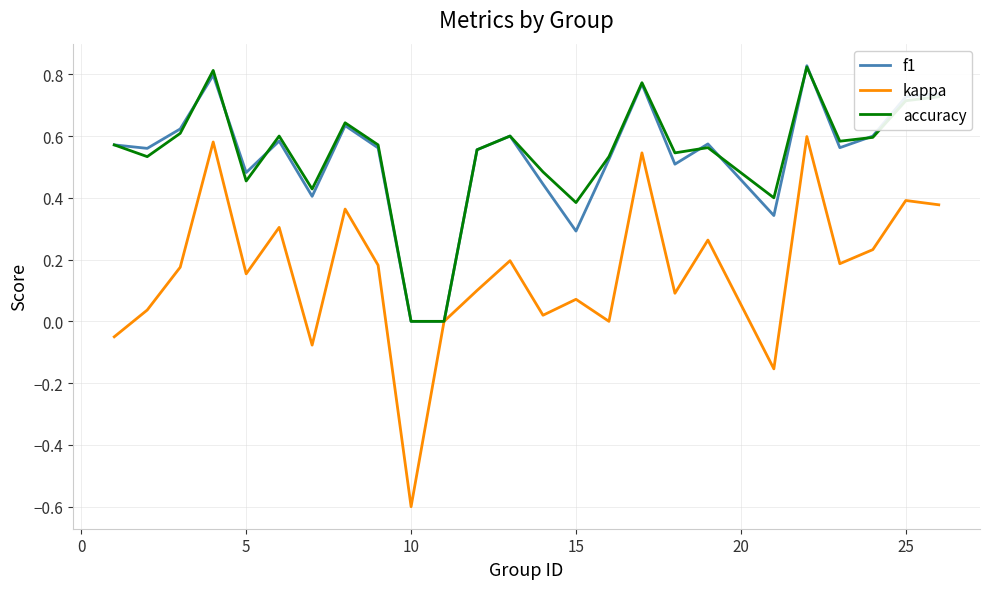

Which series has the largest range (max minus min)?

kappa